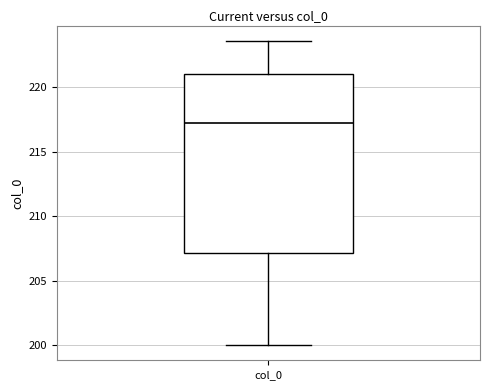

Read this box plot against the y-axis: the position of the median line, the range covered by the box, and the ends of both whiskers. The values are not printed on the chart, so give them approximately, as read against the axis.

median 217.0, box 207.0 to 221.0, whiskers 200.0 to 223.5